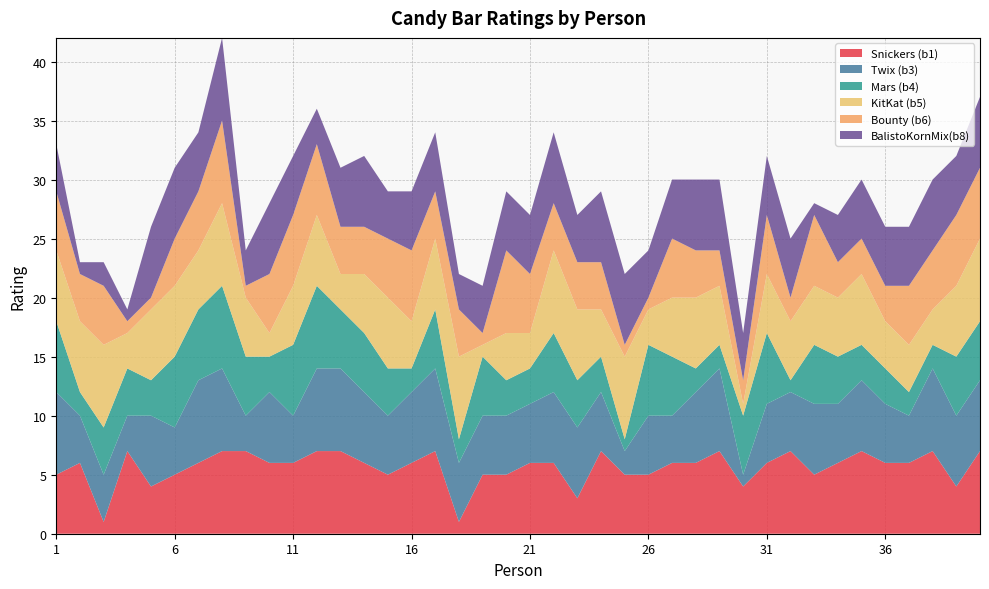

Reading right to left, extract all data points from this chart.

Snickers (b1): 40=7	39=4	38=7	37=6	36=6	35=7	34=6	33=5	32=7	31=6	30=4	29=7	28=6	27=6	26=5	25=5	24=7	23=3	22=6	21=6	20=5	19=5	18=1	17=7	16=6	15=5	14=6	13=7	12=7	11=6	10=6	9=7	8=7	7=6	6=5	5=4	4=7	3=1	2=6	1=5
Twix (b3): 40=6	39=6	38=7	37=4	36=5	35=6	34=5	33=6	32=5	31=5	30=1	29=7	28=6	27=4	26=5	25=2	24=5	23=6	22=6	21=5	20=5	19=5	18=5	17=7	16=6	15=5	14=6	13=7	12=7	11=4	10=6	9=3	8=7	7=7	6=4	5=6	4=3	3=4	2=4	1=7
Mars (b4): 40=5	39=5	38=2	37=2	36=3	35=3	34=4	33=5	32=1	31=6	30=5	29=2	28=2	27=5	26=6	25=1	24=3	23=4	22=5	21=3	20=3	19=5	18=2	17=5	16=2	15=4	14=5	13=5	12=7	11=6	10=3	9=5	8=7	7=6	6=6	5=3	4=4	3=4	2=2	1=6
KitKat (b5): 40=7	39=6	38=3	37=4	36=4	35=6	34=5	33=5	32=5	31=5	30=1	29=5	28=6	27=5	26=3	25=7	24=4	23=6	22=7	21=3	20=4	19=1	18=7	17=6	16=4	15=6	14=5	13=3	12=6	11=5	10=2	9=5	8=7	7=5	6=6	5=6	4=3	3=7	2=6	1=6
Bounty (b6): 40=6	39=6	38=5	37=5	36=3	35=3	34=3	33=6	32=2	31=5	30=2	29=3	28=4	27=5	26=1	25=1	24=4	23=4	22=4	21=5	20=7	19=1	18=4	17=4	16=6	15=5	14=4	13=4	12=6	11=6	10=5	9=1	8=7	7=5	6=4	5=1	4=1	3=5	2=4	1=5
BalistoKornMix(b8): 40=6	39=5	38=6	37=5	36=5	35=5	34=4	33=1	32=5	31=5	30=4	29=6	28=6	27=5	26=4	25=6	24=6	23=4	22=6	21=5	20=5	19=4	18=3	17=5	16=5	15=4	14=6	13=5	12=3	11=5	10=6	9=3	8=7	7=5	6=6	5=6	4=1	3=2	2=1	1=4